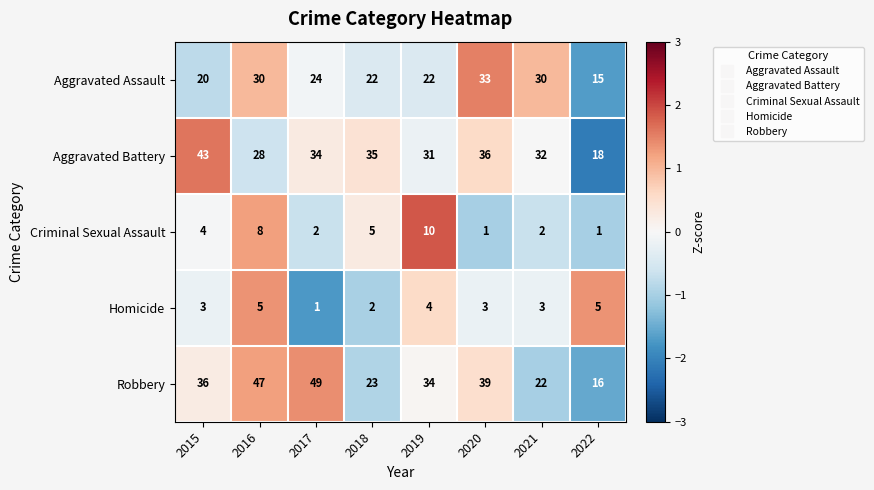

What is the greatest value displayed?

49